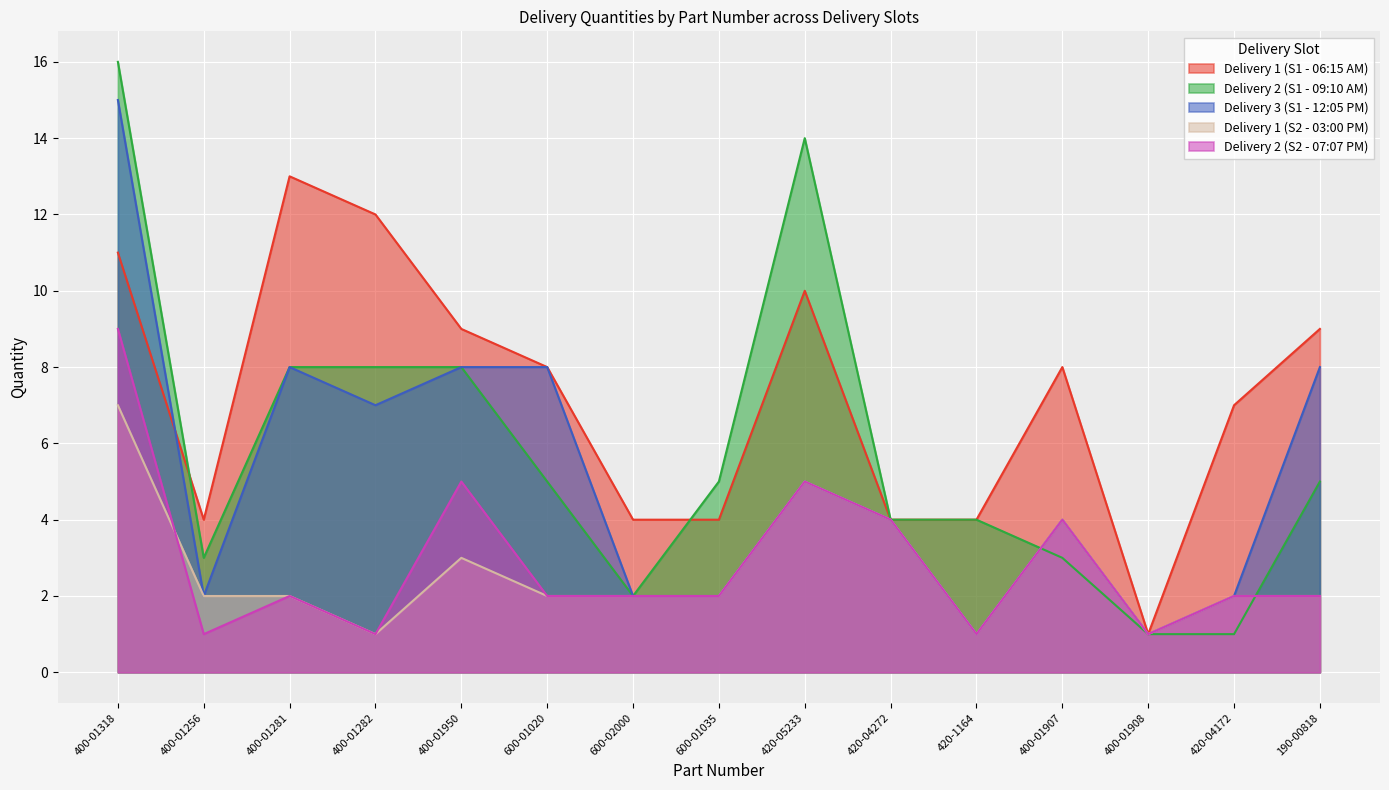

Reading left to right, what are all the values shown in this chart?

Delivery 1 (S1 - 06:15 AM): 400-01318=11	400-01256=4	400-01281=13	400-01282=12	400-01950=9	600-01020=8	600-02000=4	600-01035=4	420-05233=10	420-04272=4	420-1164=4	400-01907=8	400-01908=1	420-04172=7	190-00818=9
Delivery 2 (S1 - 09:10 AM): 400-01318=16	400-01256=3	400-01281=8	400-01282=8	400-01950=8	600-01020=5	600-02000=2	600-01035=5	420-05233=14	420-04272=4	420-1164=4	400-01907=3	400-01908=1	420-04172=1	190-00818=5
Delivery 3 (S1 - 12:05 PM): 400-01318=15	400-01256=2	400-01281=8	400-01282=7	400-01950=8	600-01020=8	600-02000=2	600-01035=2	420-05233=5	420-04272=4	420-1164=1	400-01907=4	400-01908=1	420-04172=2	190-00818=8
Delivery 1 (S2 - 03:00 PM): 400-01318=7	400-01256=2	400-01281=2	400-01282=1	400-01950=3	600-01020=2	600-02000=2	600-01035=2	420-05233=5	420-04272=4	420-1164=1	400-01907=4	400-01908=1	420-04172=2	190-00818=2
Delivery 2 (S2 - 07:07 PM): 400-01318=9	400-01256=1	400-01281=2	400-01282=1	400-01950=5	600-01020=2	600-02000=2	600-01035=2	420-05233=5	420-04272=4	420-1164=1	400-01907=4	400-01908=1	420-04172=2	190-00818=2